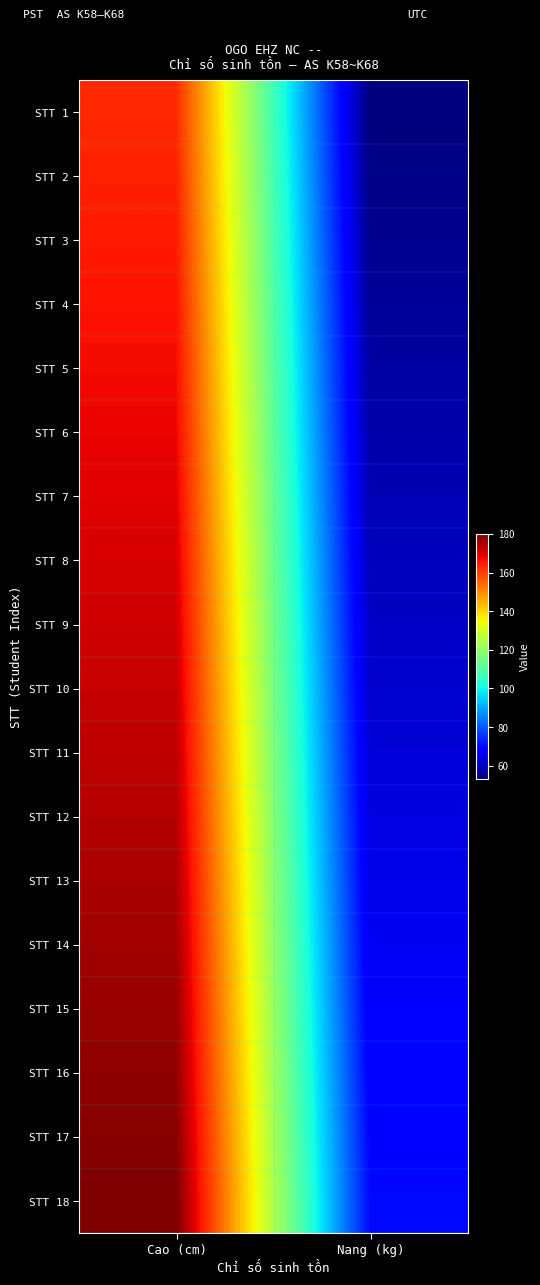

Reading left to right, what are all the values shown in this chart?

STT 1: Cao (cm)=163	Nang (kg)=53
STT 2: Cao (cm)=164	Nang (kg)=54
STT 3: Cao (cm)=165	Nang (kg)=55
STT 4: Cao (cm)=166	Nang (kg)=56
STT 5: Cao (cm)=167	Nang (kg)=57
STT 6: Cao (cm)=168	Nang (kg)=58
STT 7: Cao (cm)=169	Nang (kg)=59
STT 8: Cao (cm)=170	Nang (kg)=60
STT 9: Cao (cm)=171	Nang (kg)=61
STT 10: Cao (cm)=172	Nang (kg)=62
STT 11: Cao (cm)=173	Nang (kg)=63
STT 12: Cao (cm)=174	Nang (kg)=64
STT 13: Cao (cm)=175	Nang (kg)=65
STT 14: Cao (cm)=176	Nang (kg)=66
STT 15: Cao (cm)=177	Nang (kg)=67
STT 16: Cao (cm)=178	Nang (kg)=68
STT 17: Cao (cm)=179	Nang (kg)=69
STT 18: Cao (cm)=180	Nang (kg)=70